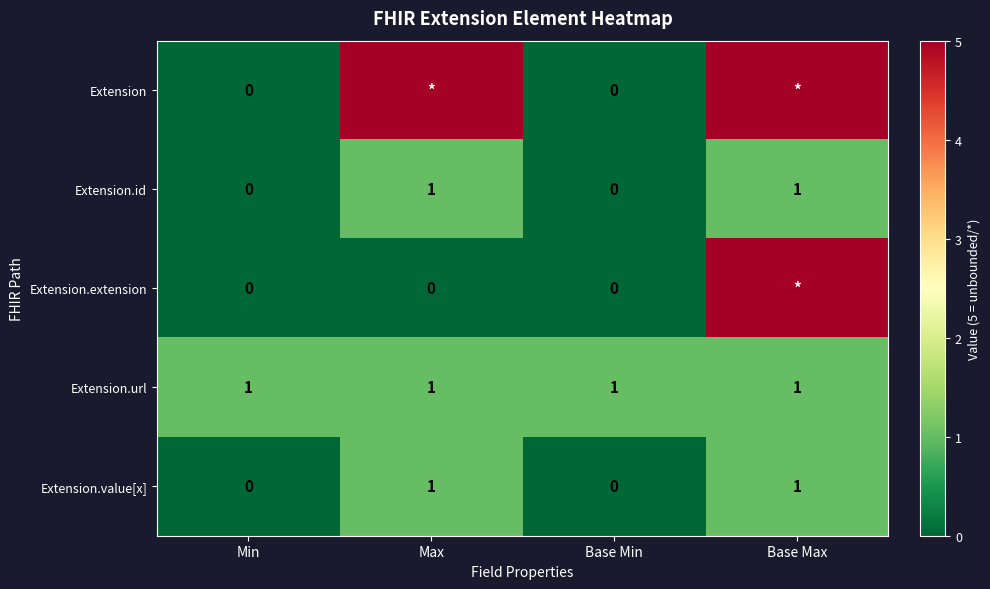

Between Base Max and Min, which is larger?

Base Max